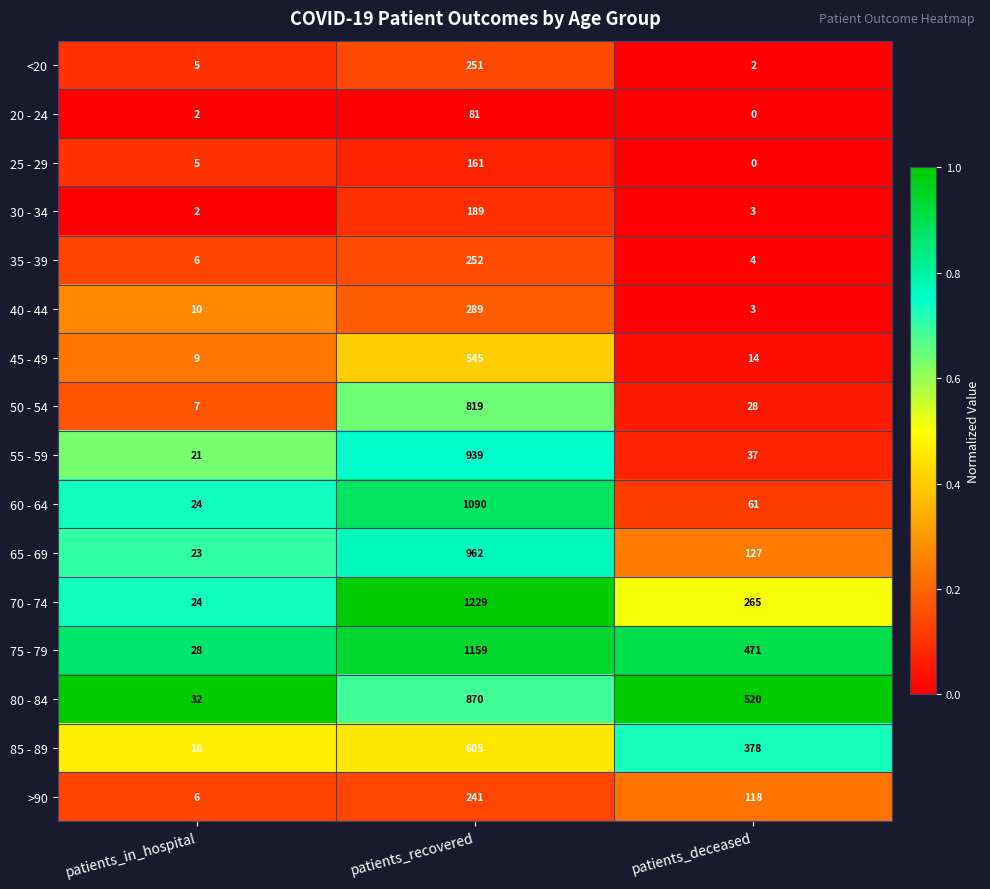

What value does the 70 - 74 series have at patients_recovered?

1229